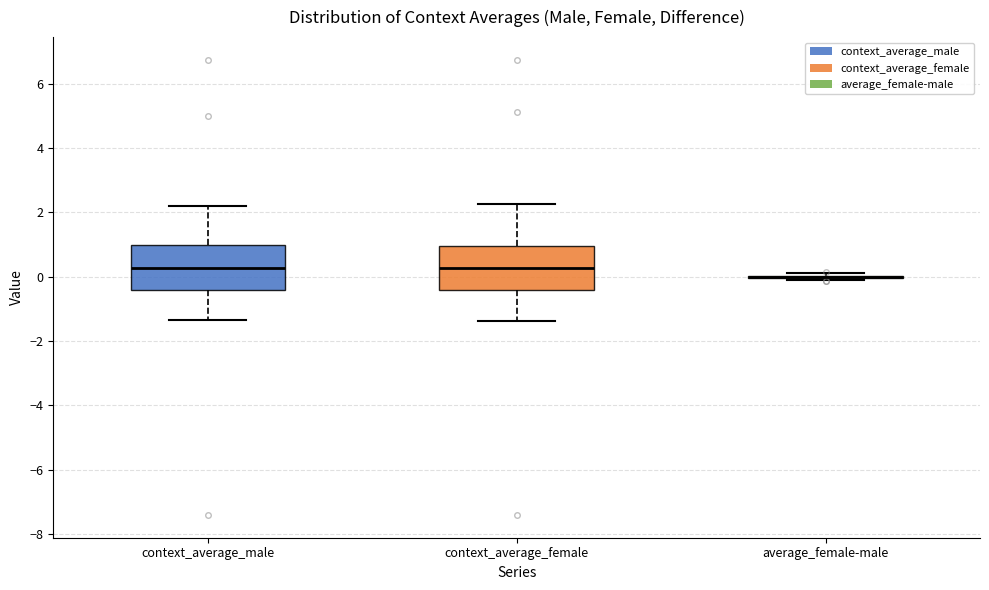

Where does the lower whisker of the box for context_average_male end on the y-axis? The values are not printed on the chart, so give them approximately, as read against the axis.

-1.4